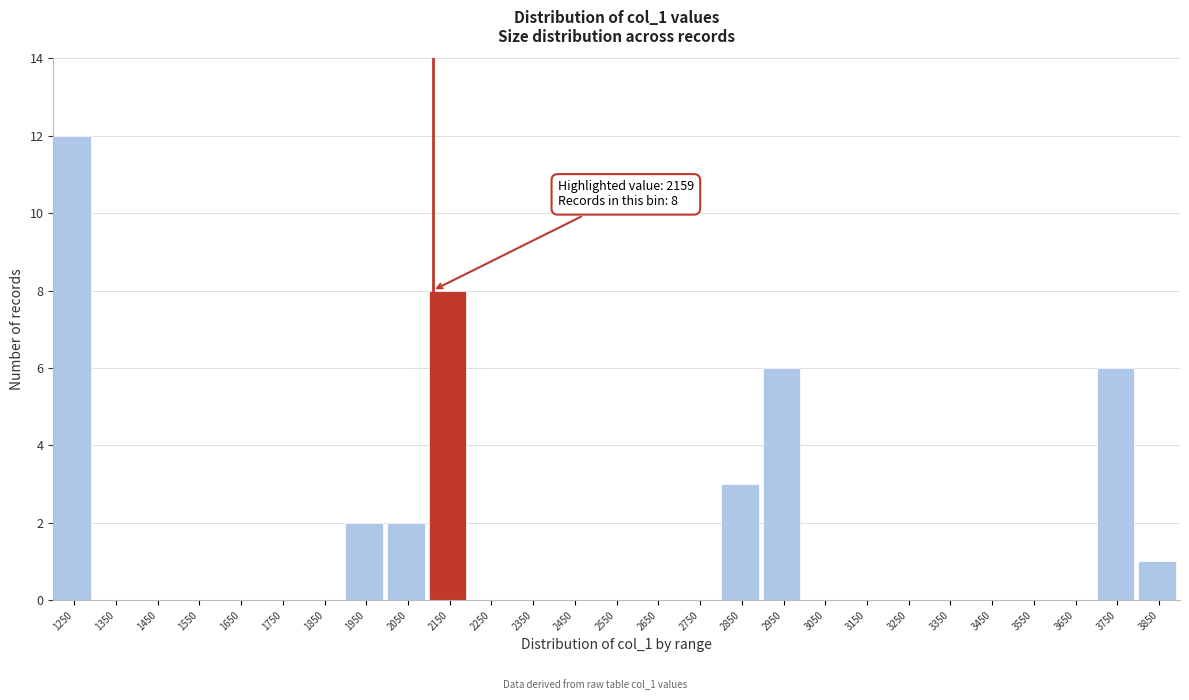

Reading right to left, extract all data points from this chart.

3850=1	3750=6	3650=0	3550=0	3450=0	3350=0	3250=0	3150=0	3050=0	2950=6	2850=3	2750=0	2650=0	2550=0	2450=0	2350=0	2250=0	2150=8	2050=2	1950=2	1850=0	1750=0	1650=0	1550=0	1450=0	1350=0	1250=12